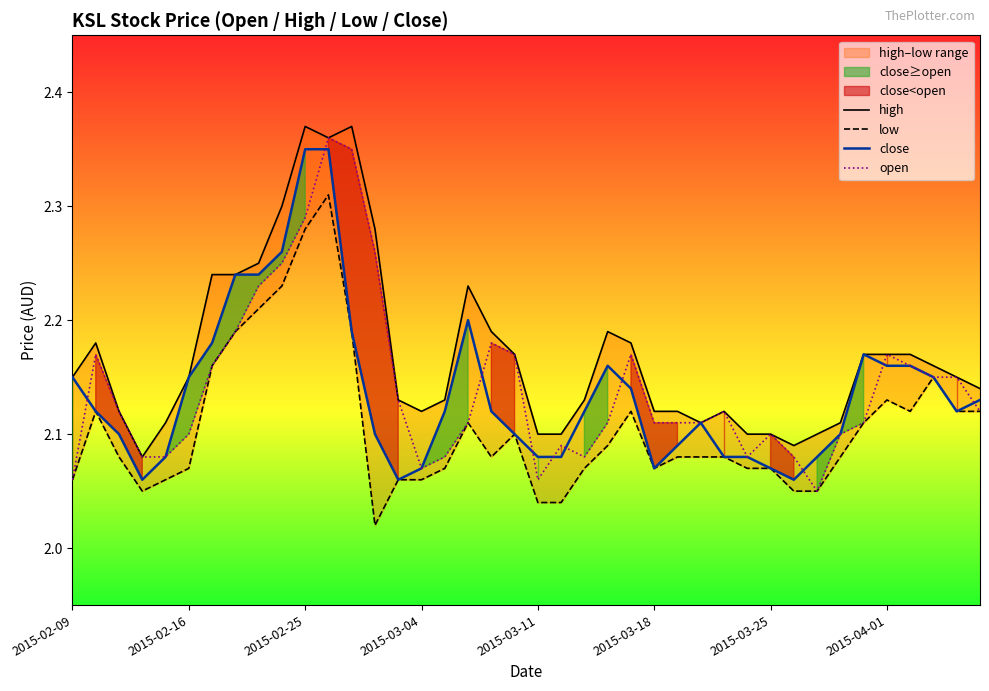

What is the sum of all open values?

85.7